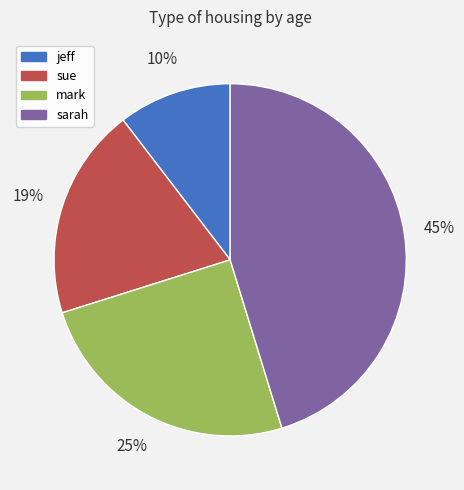

To the nearest percent, what is the average slice percentage?

25%